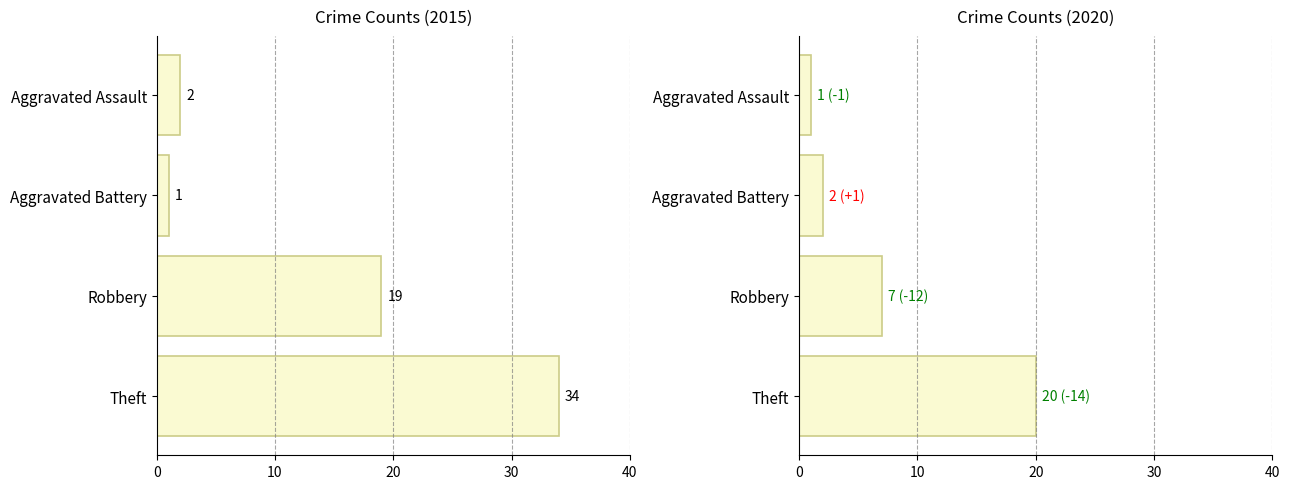

What is the value of the 2020 bar at the 1st from the left?

1